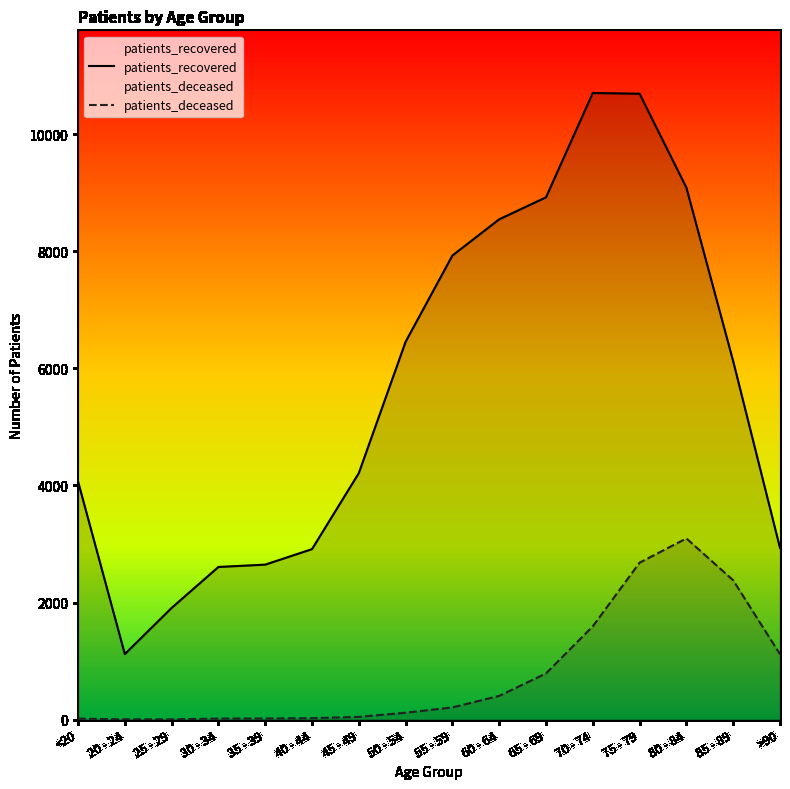

True or false: patients_recovered and patients_deceased cross at least once.

False